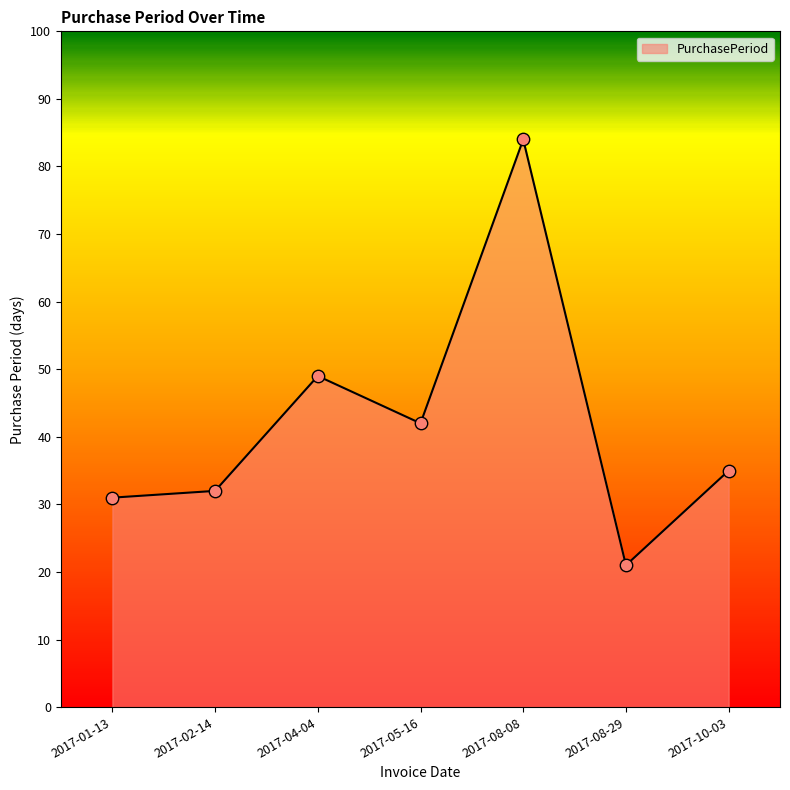

What is the ratio of the value at 2017-10-03 to the value at 2017-05-16?

0.8